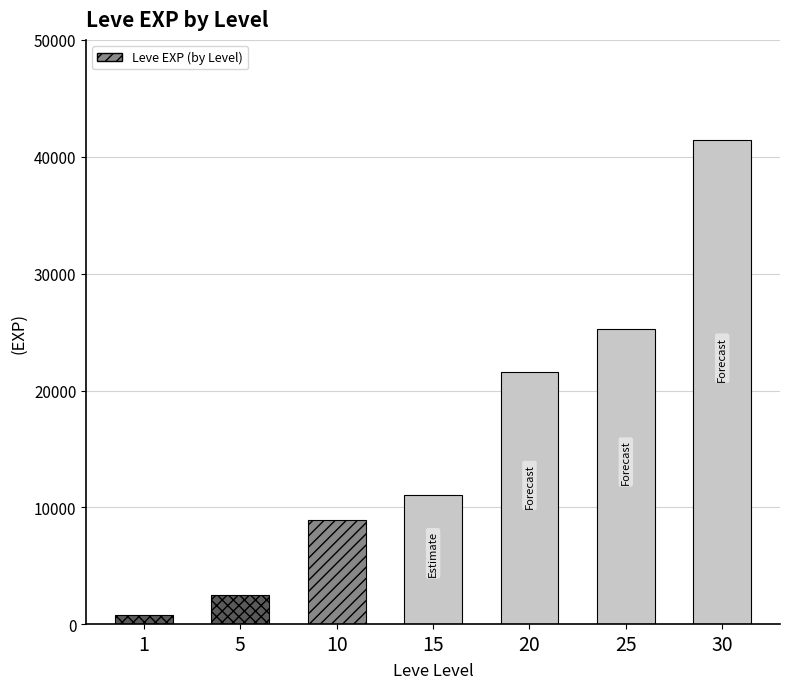

What is the difference between the second highest and second lowest values?

22760